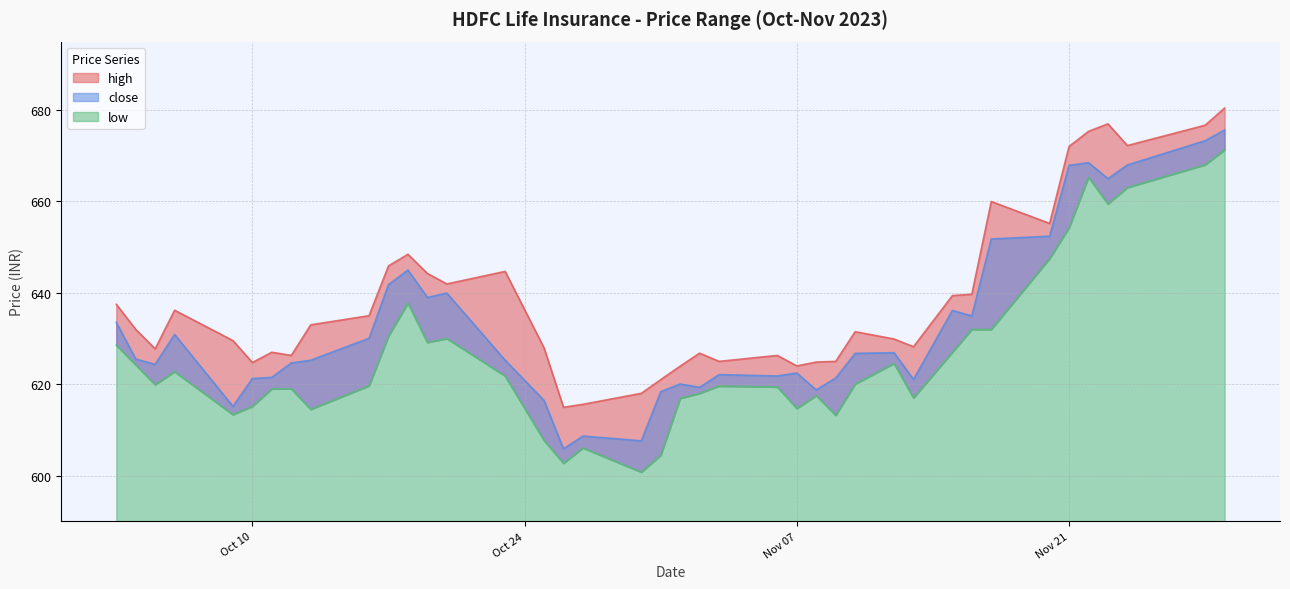

Does the chart display data point markers on the line(s)?

No